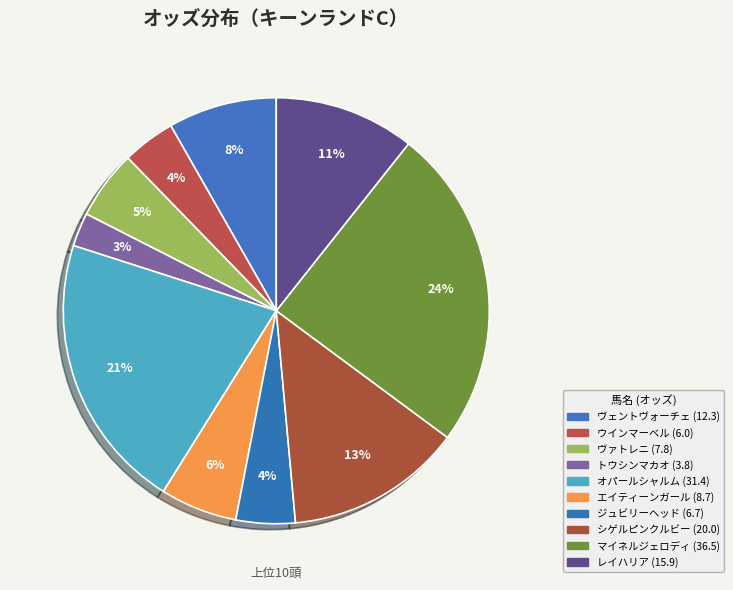

What is the smallest slice in the pie chart?

トウシンマカオ